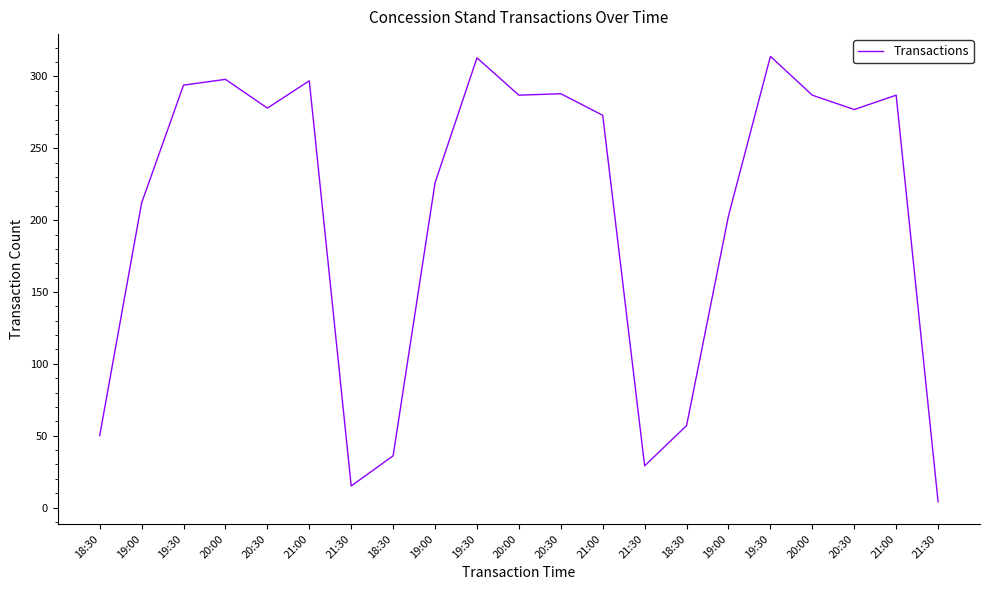

How many categories are shown in the chart?

21